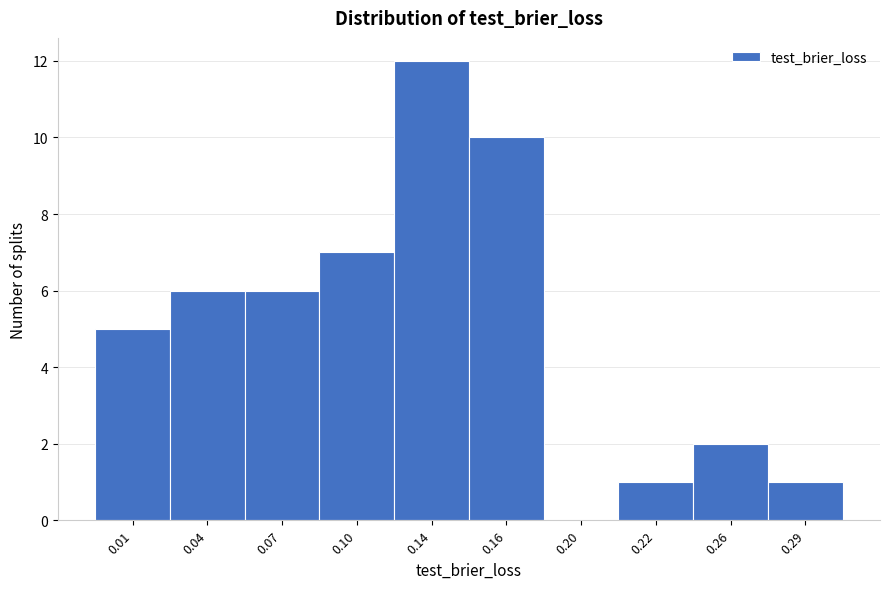

Reading right to left, what are all the values shown in this chart?

0.29=1	0.26=2	0.22=1	0.20=0	0.16=10	0.14=12	0.10=7	0.07=6	0.04=6	0.01=5